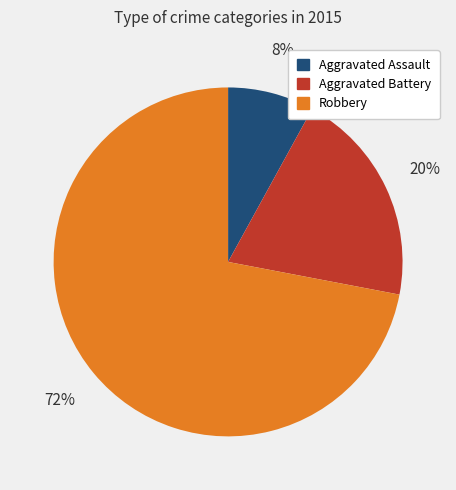

Combined, do Aggravated Battery and Aggravated Assault account for over 50%?

No